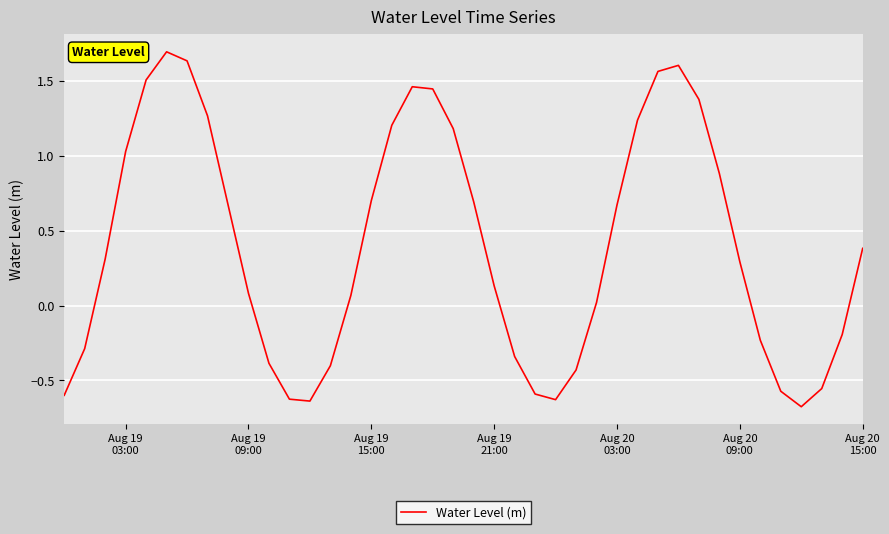

What is the difference between the maximum and minimum values?

2.4